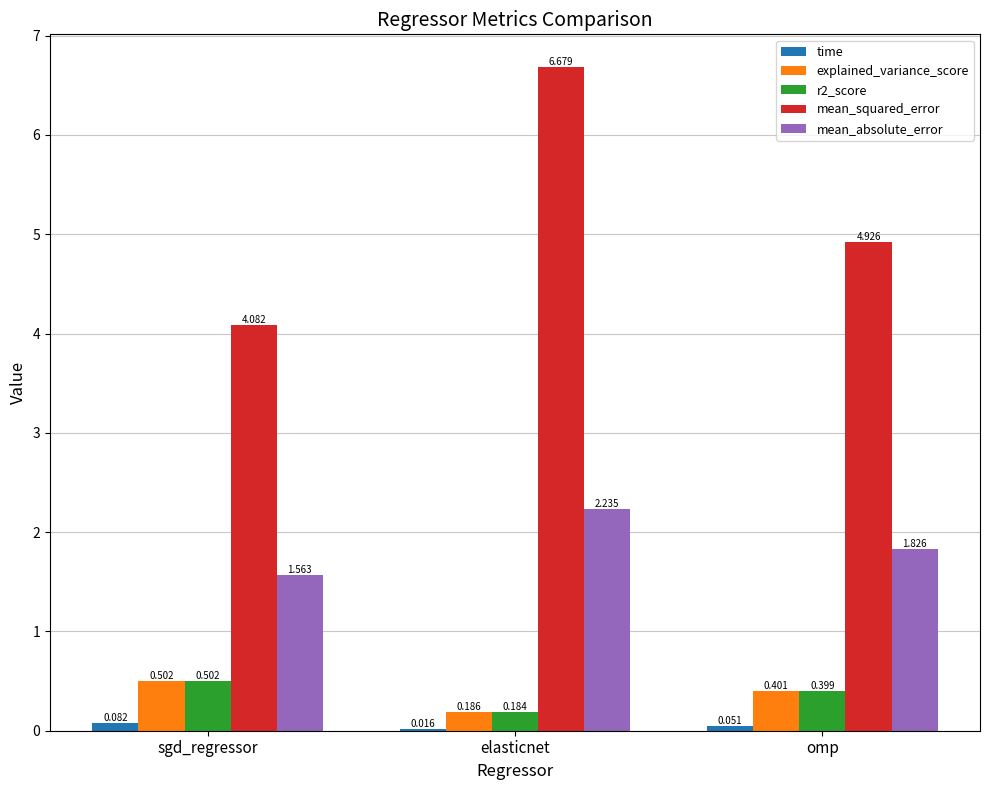

How many distinct data groups are displayed?

5